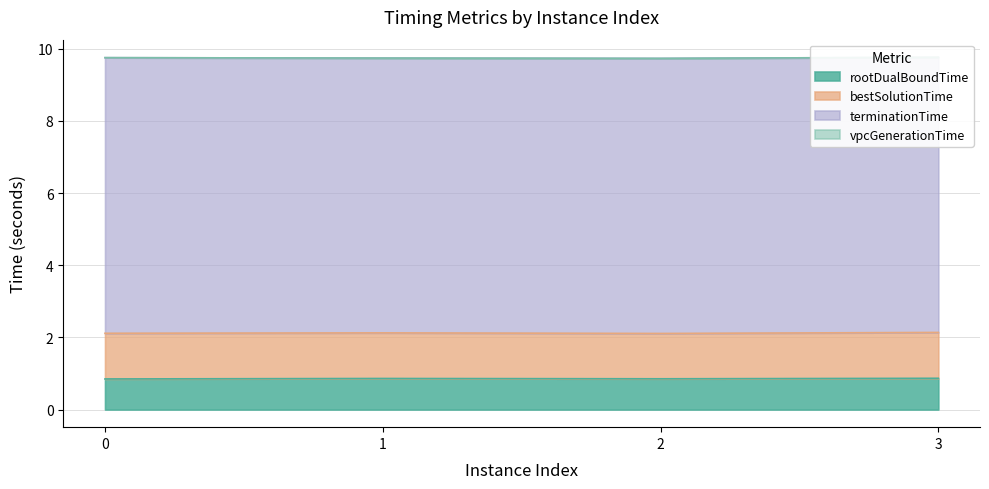

Does the chart have visible grid lines?

Yes